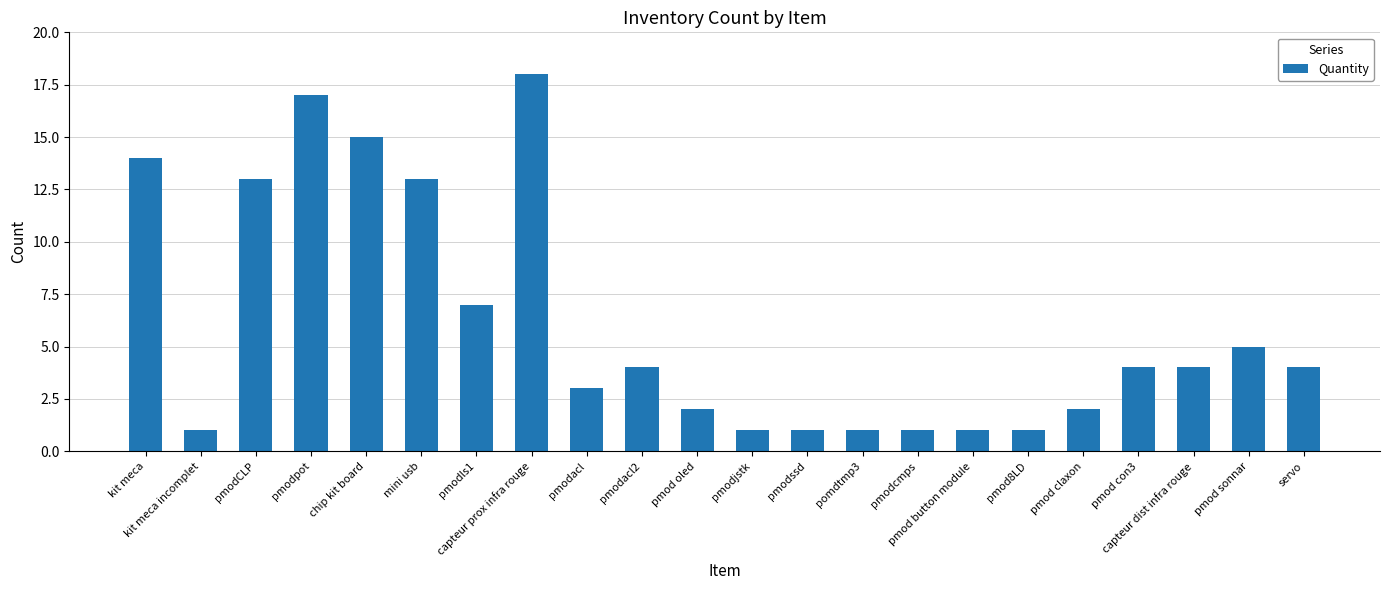

True or false: the data shows 4 at pmodacl2.

True